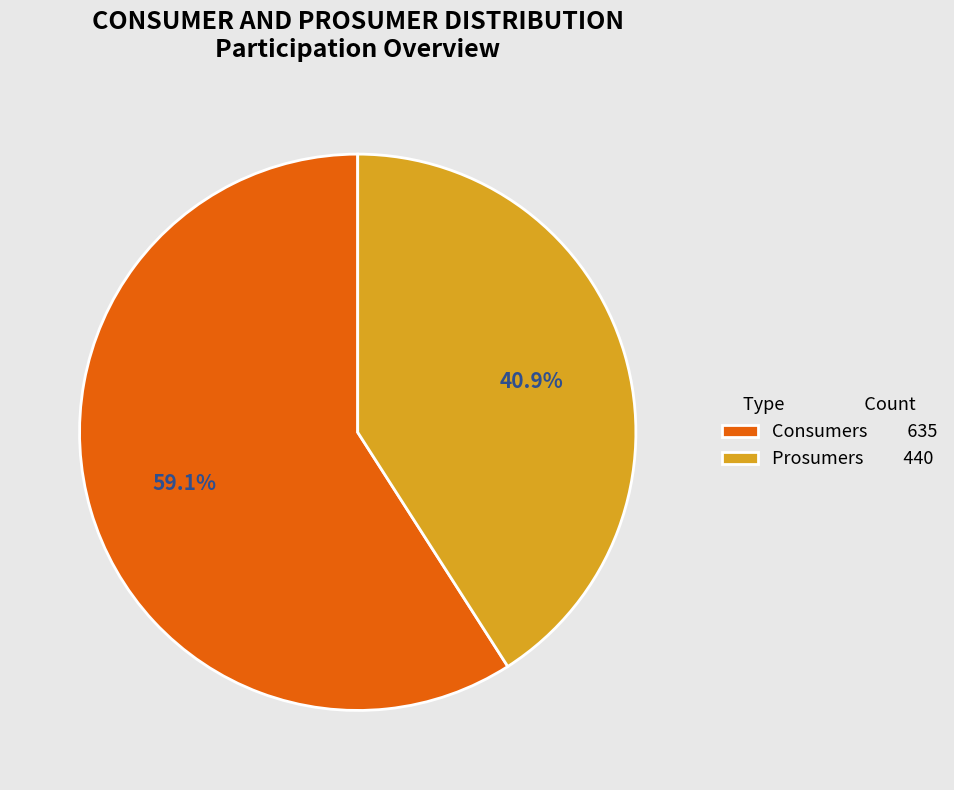

Combined, do Consumers and Prosumers account for over 50%?

Yes